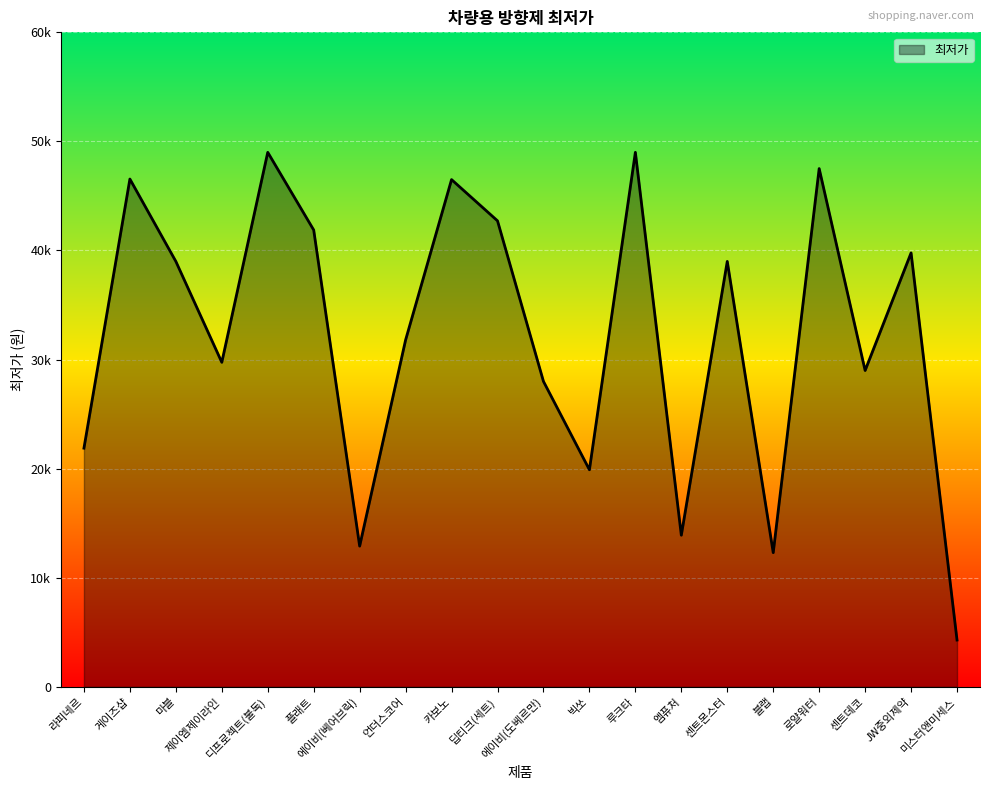

What is the difference between the second highest and second lowest values?

36700